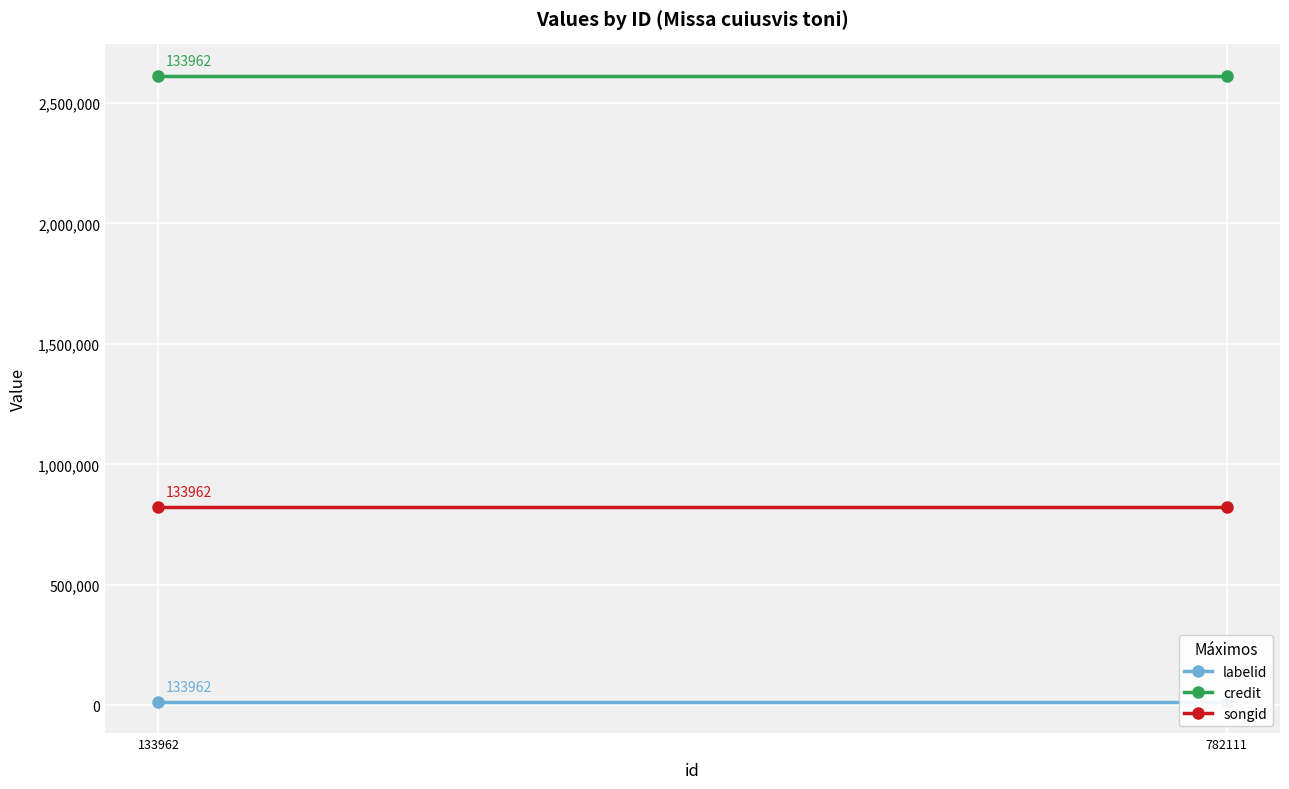

Between 133962 and 782111, which series saw the biggest shift?

labelid